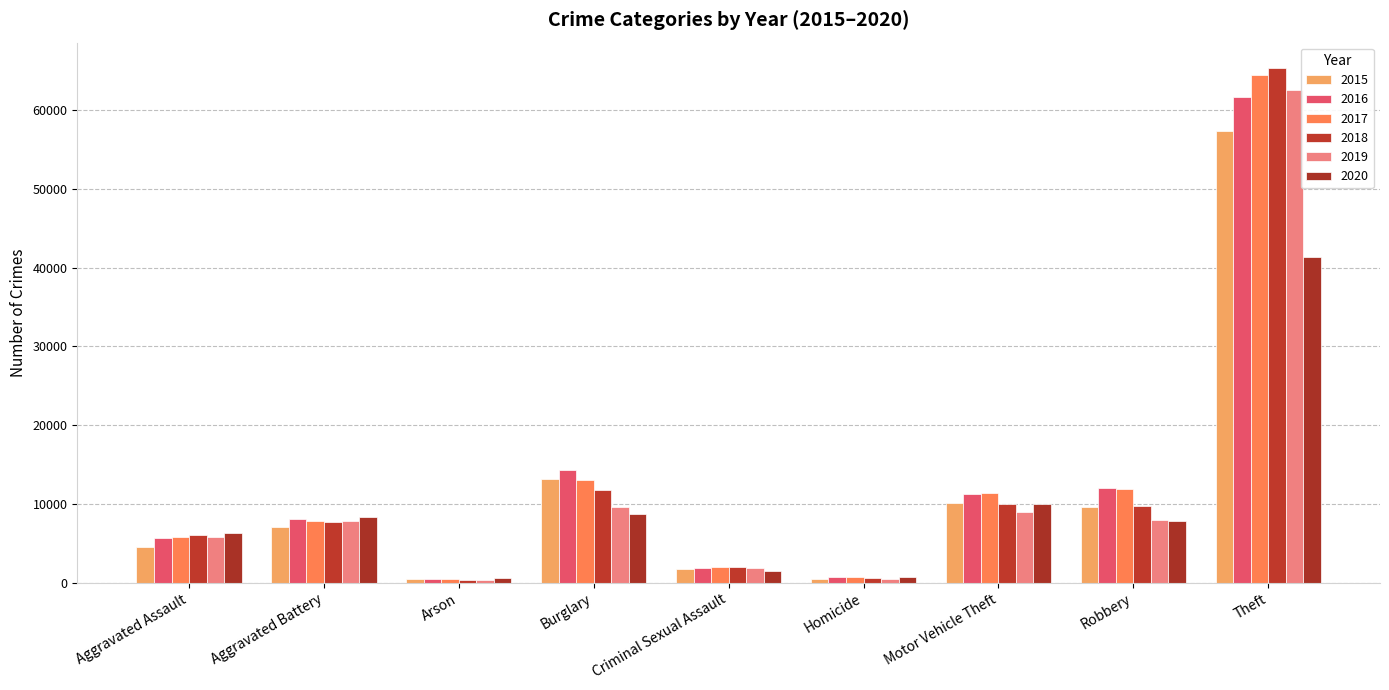

Which series has the largest total across all categories?

2017